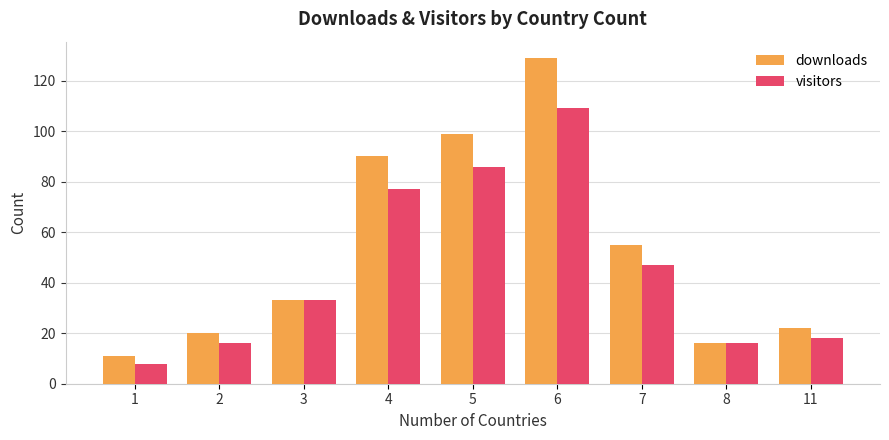

Which series has the widest spread of values?

downloads